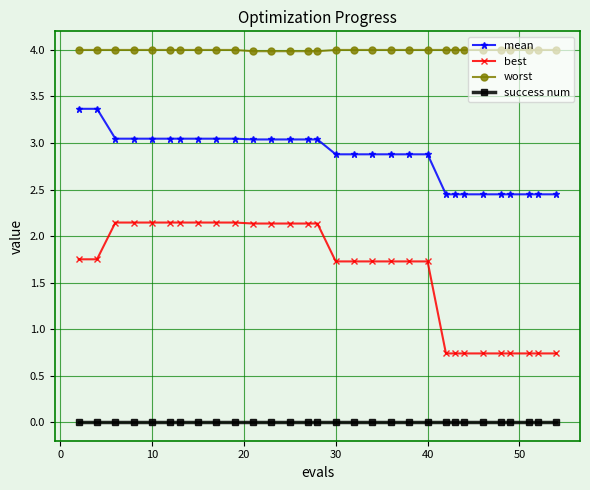

Does the chart have visible grid lines?

Yes